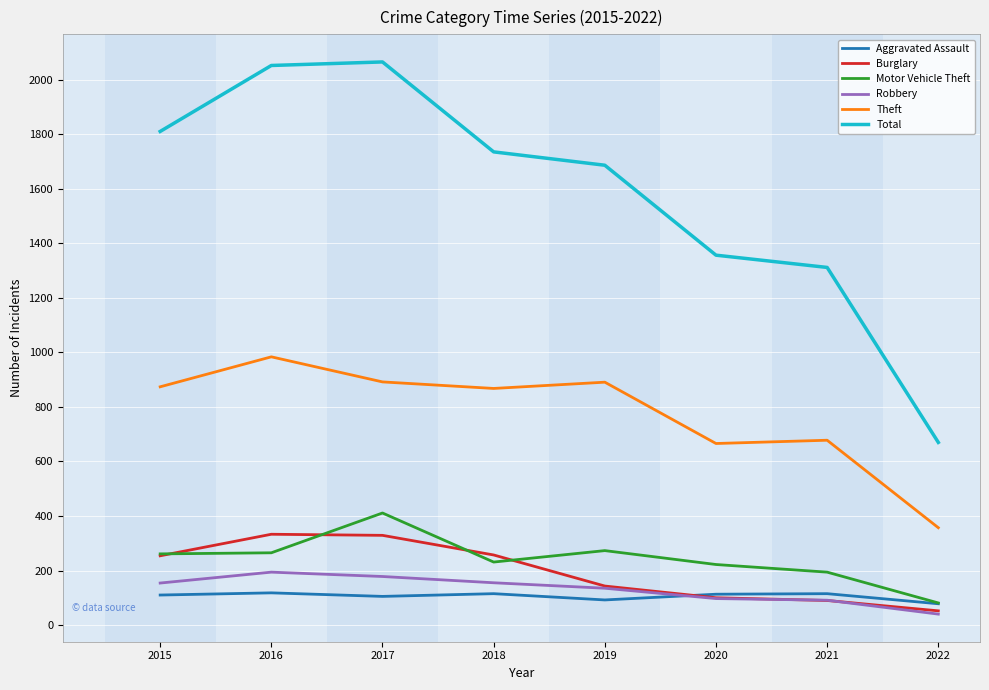

What is the spread (max minus min) of values at 2019?

1595